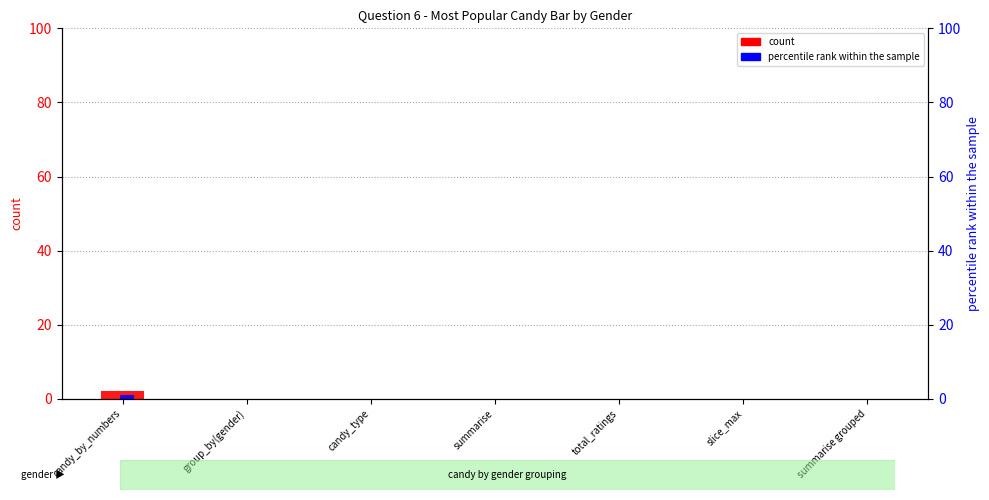

At which label is count closest to 1?

candy_by_numbers